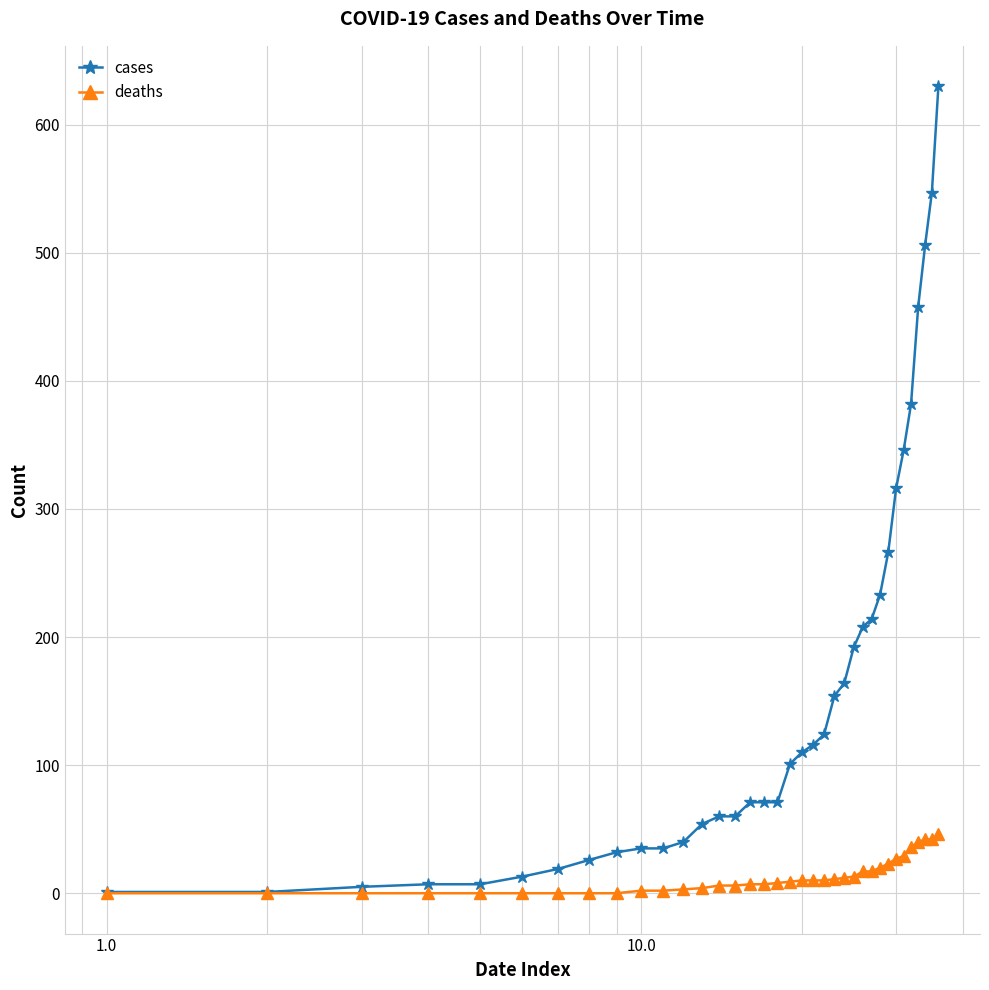

Which series has the widest spread of values?

cases